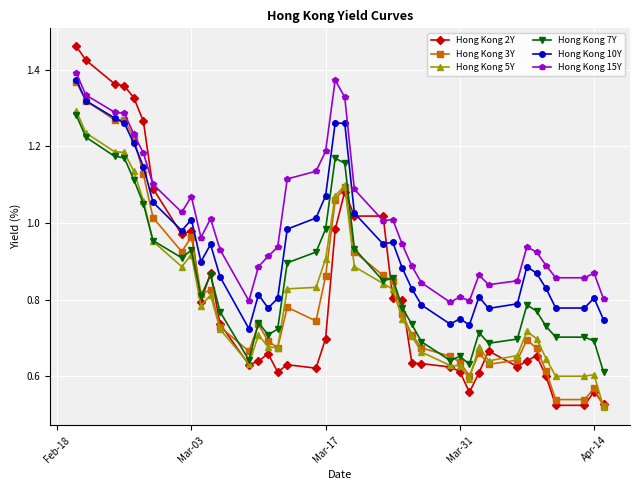

What is the sum of all Hong Kong 2Y values?

32.8